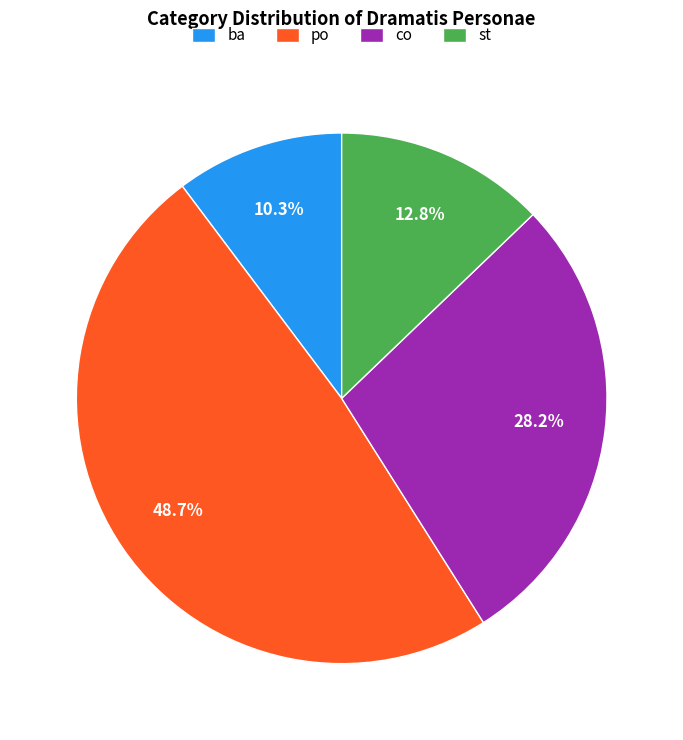

What percentage is the po slice, to the nearest percent?

49%